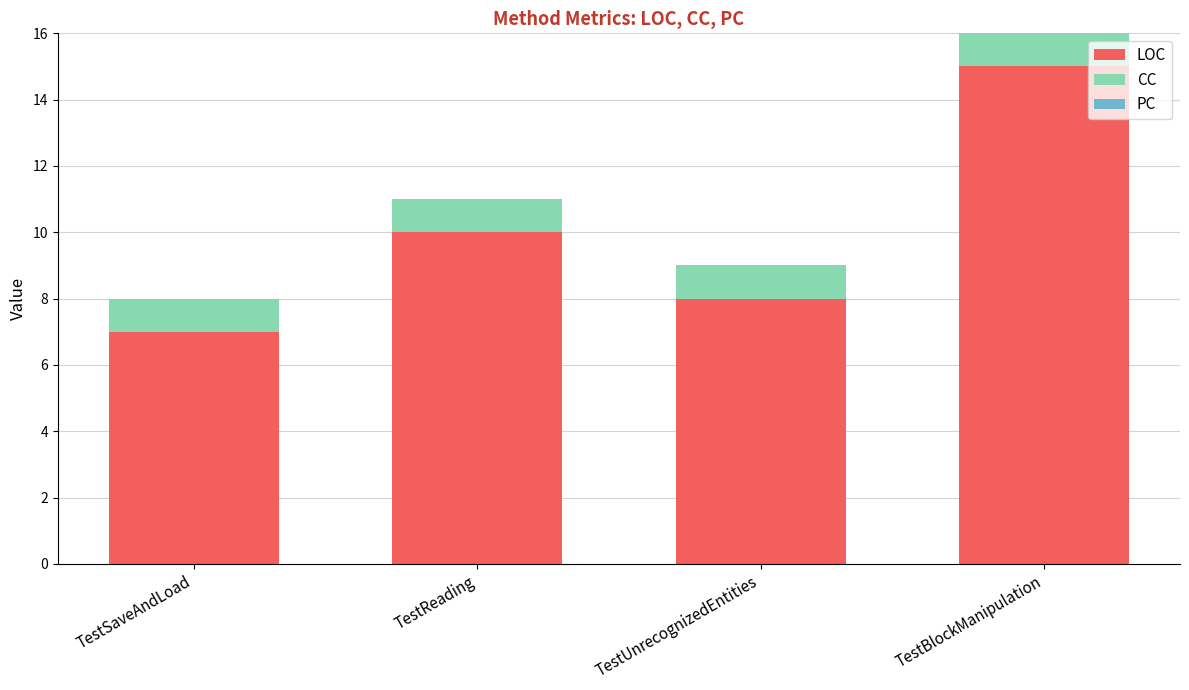

Reading right to left, transcribe the values for LOC.

TestBlockManipulation=15	TestUnrecognizedEntities=8	TestReading=10	TestSaveAndLoad=7